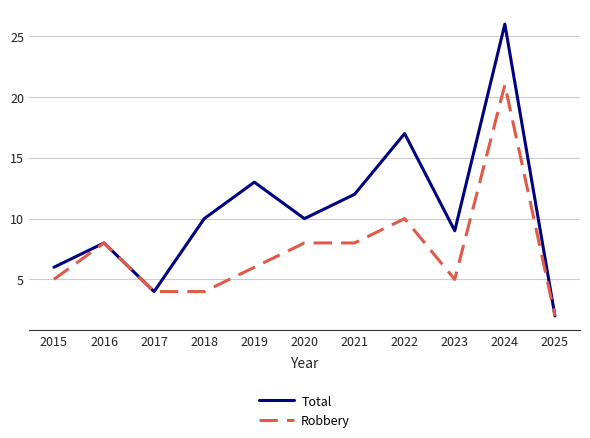

At how many categories does at least one series exceed 25?

1